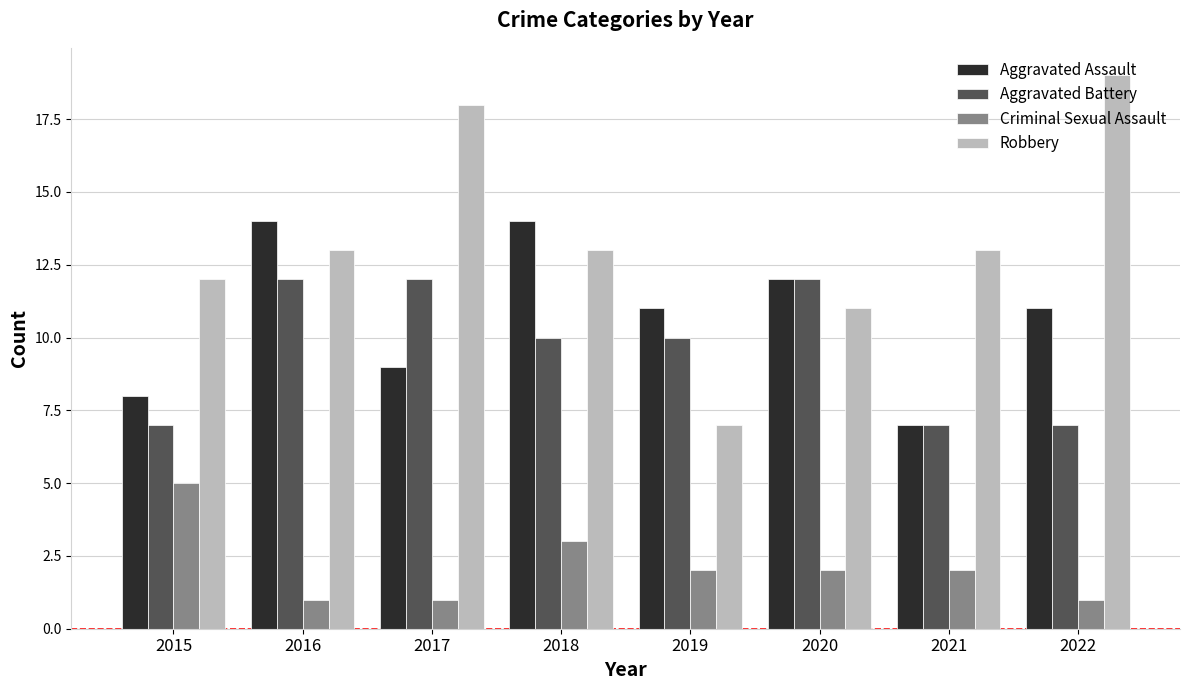

How many distinct data groups are displayed?

4